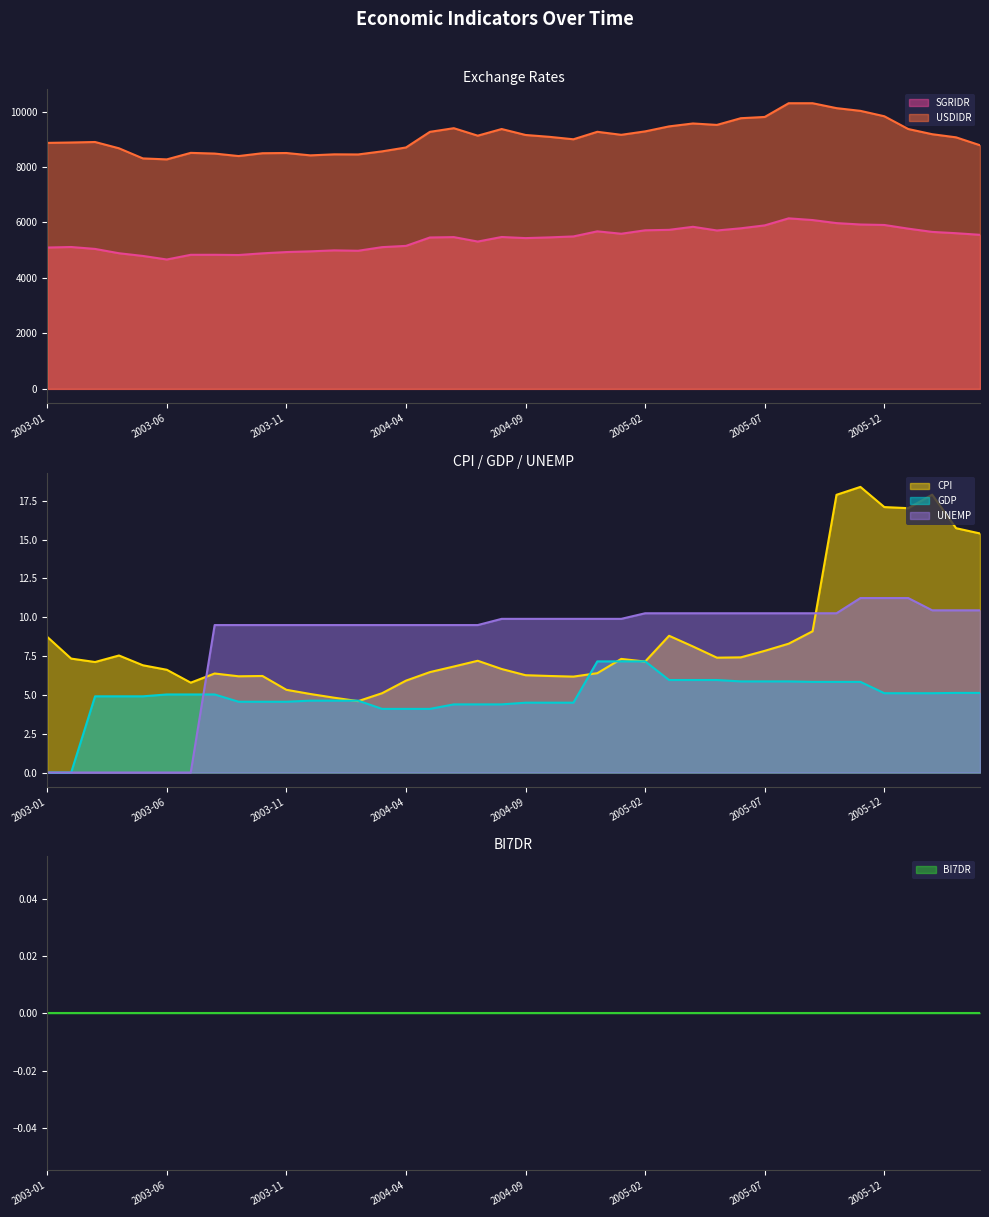

At which category does CPI reach its first local peak?

2003-04